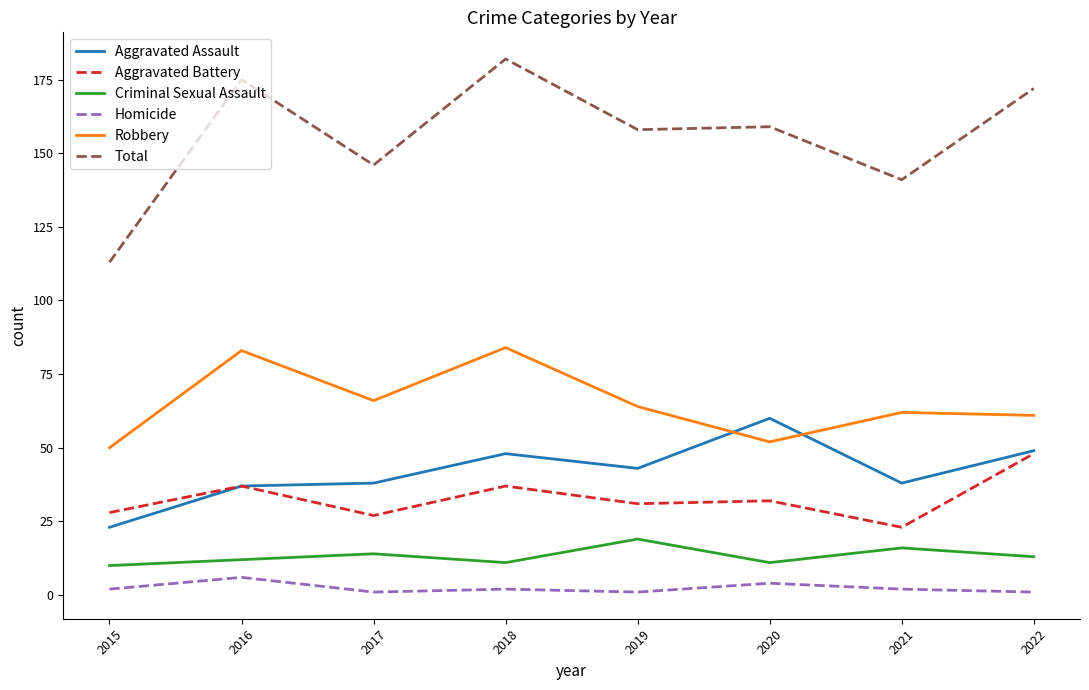

True or false: Aggravated Assault has a value of 8 at 2015.

False